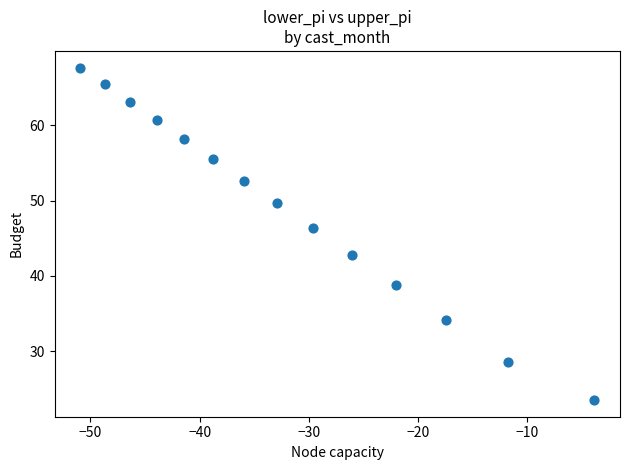

What is the range of Y values (max minus min)?

44.2